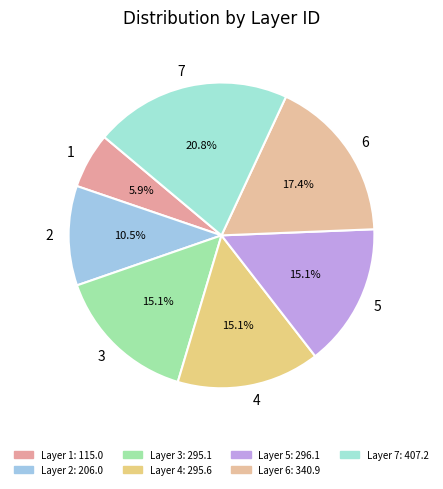

Count the number of slices in the pie.

7